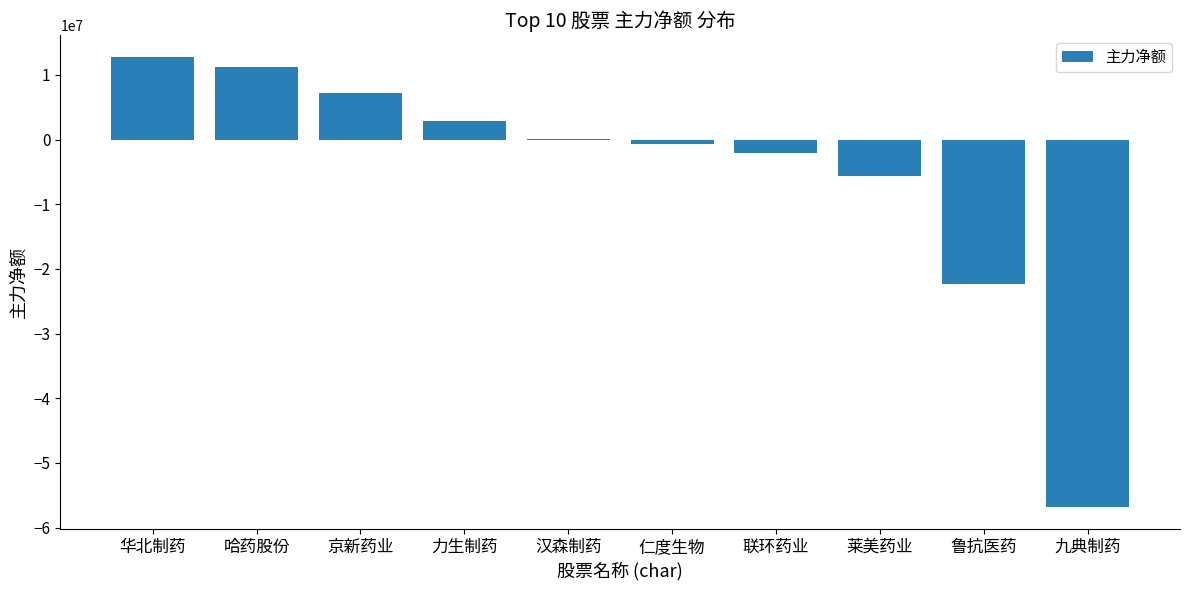

What is the approximate value at 鲁抗医药?

-22284892